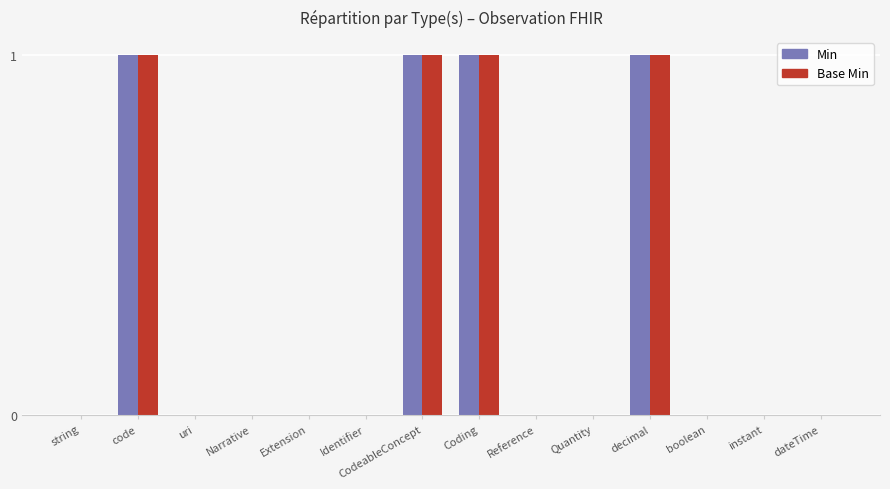

Are the bars grouped side by side (vs. stacked)?

Yes